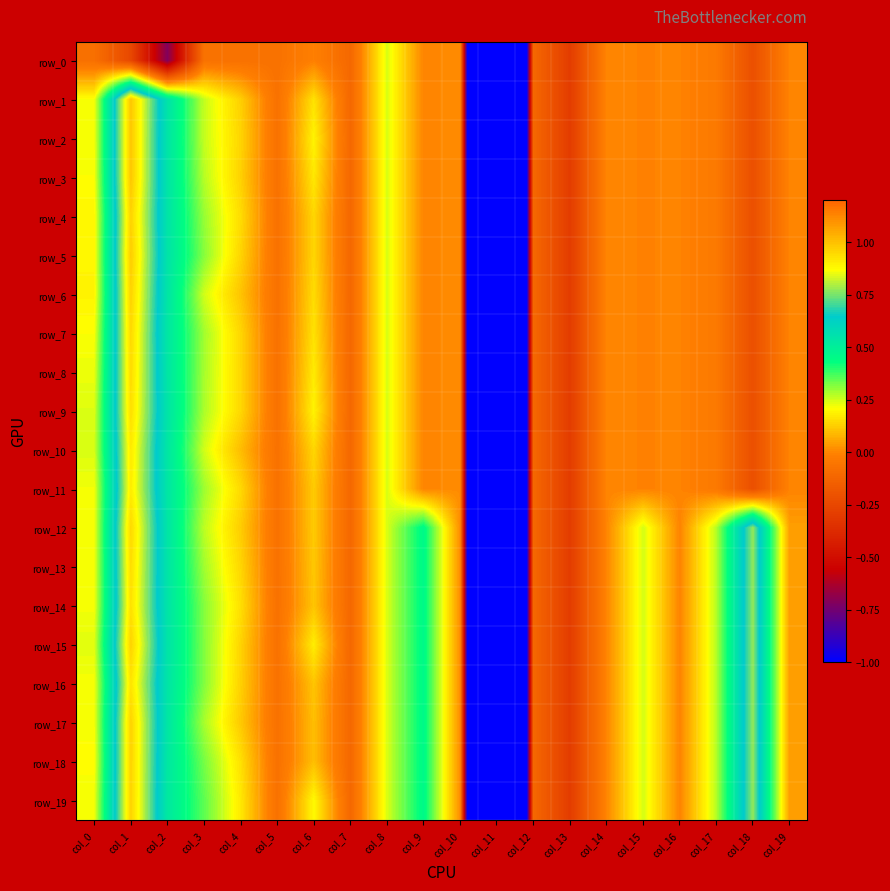

At how many categories does at least one series exceed 0?

13